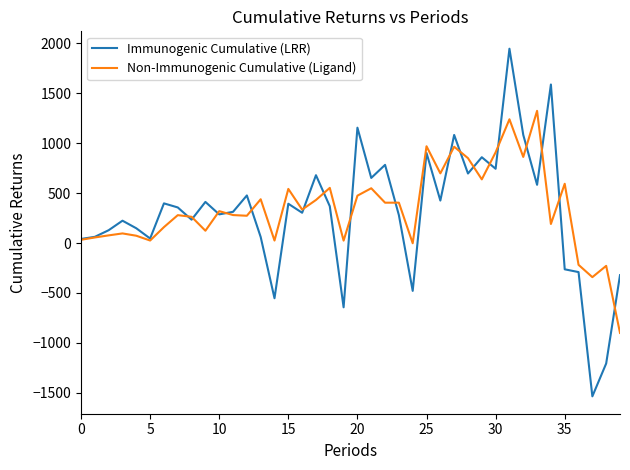

Rank the series by their maximum value, from highest to lowest.

Immunogenic Cumulative (LRR), Non-Immunogenic Cumulative (Ligand)